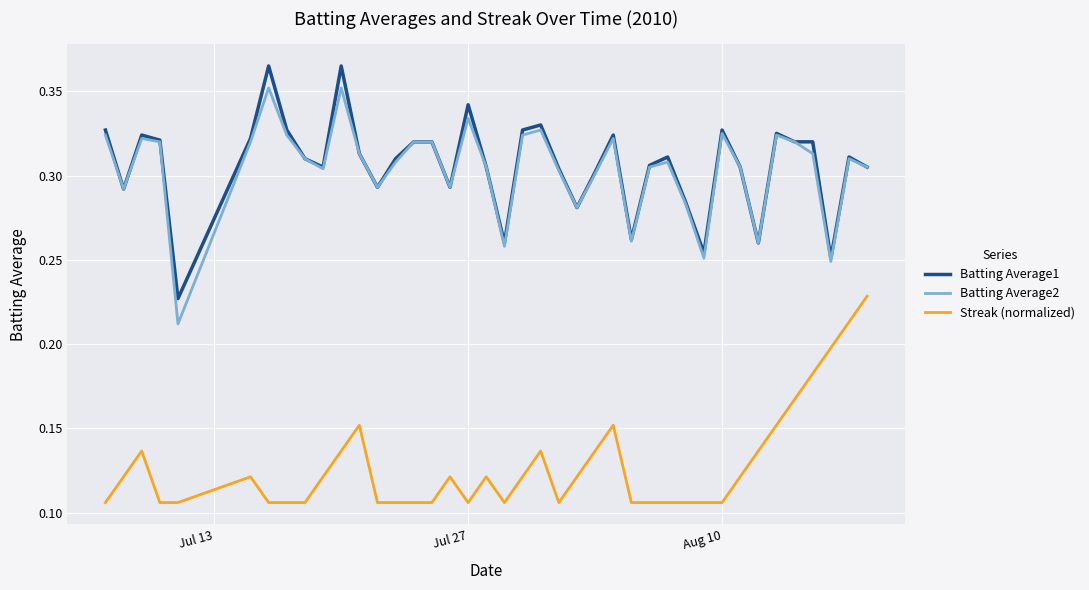

True or false: Streak (normalized) and Batting Average2 cross at least once.

False